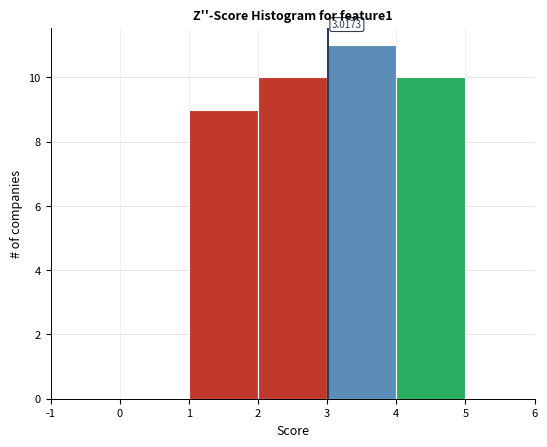

Over which range of the x-axis is the bar tallest?

3 to 4